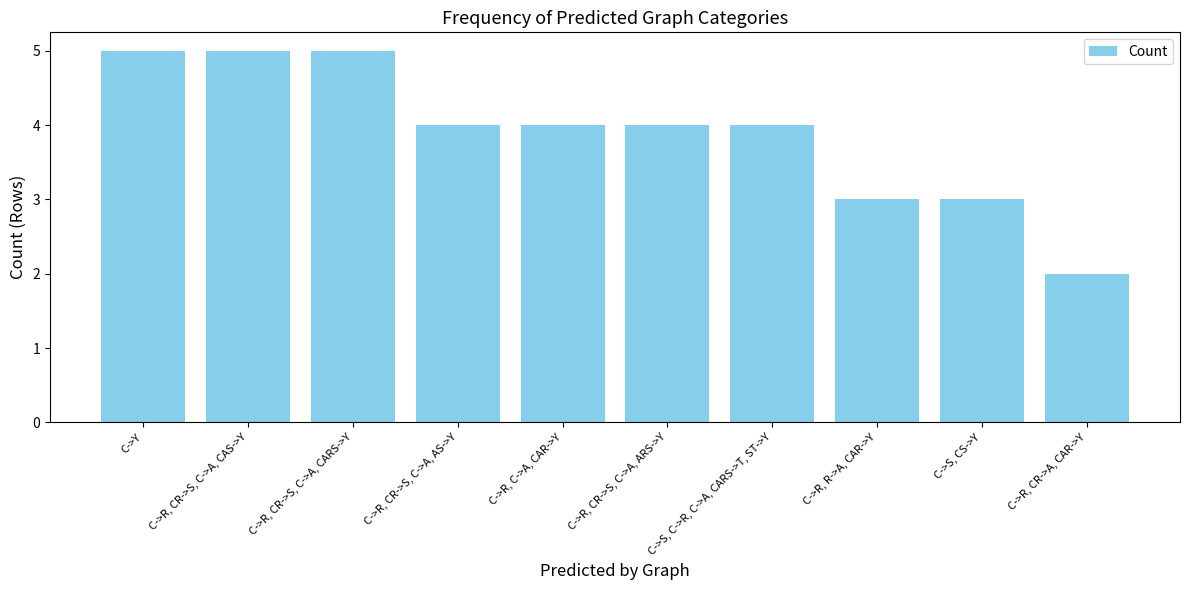

Which category has the lowest value across all series?

C->R, CR->A, CAR->Y